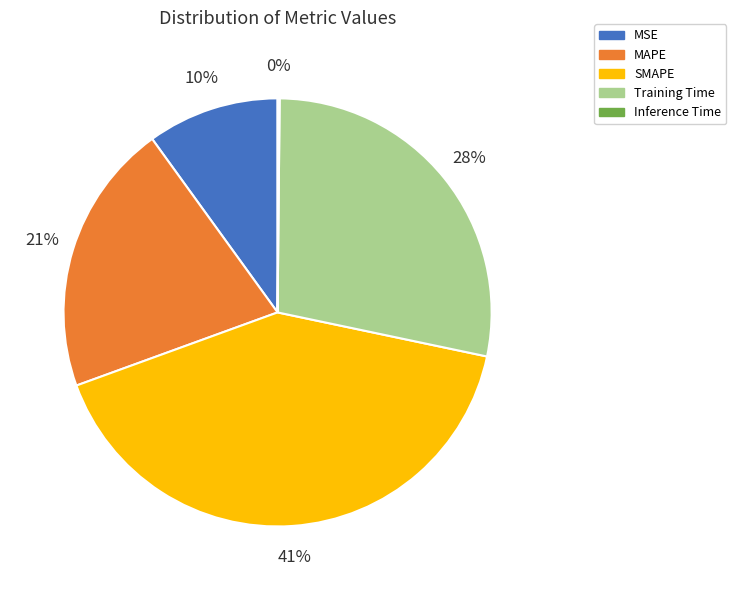

Which slice is the largest?

SMAPE